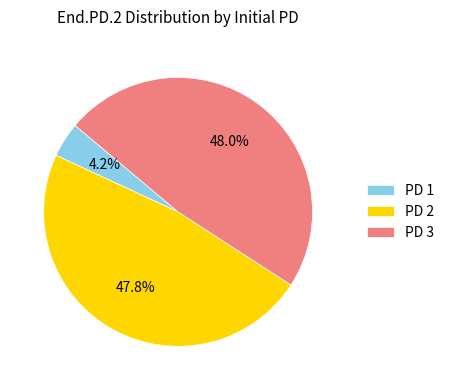

Which slice is the smallest?

PD 1